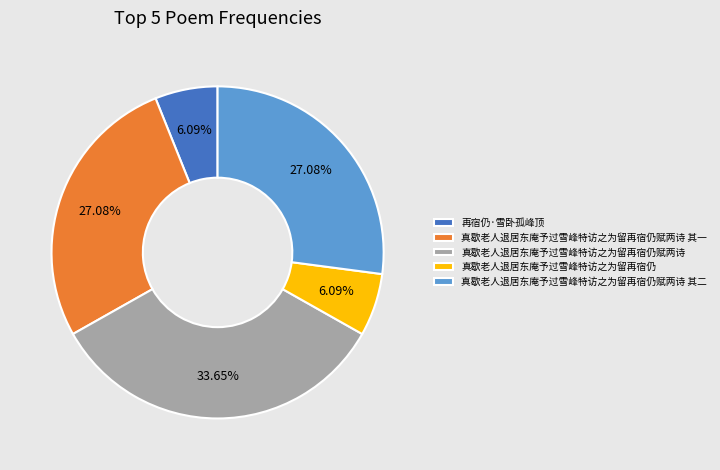

True or false: 真歇老人退居东庵予过雪峰特访之为留再宿仍赋两诗 accounts for 34% of the total.

True